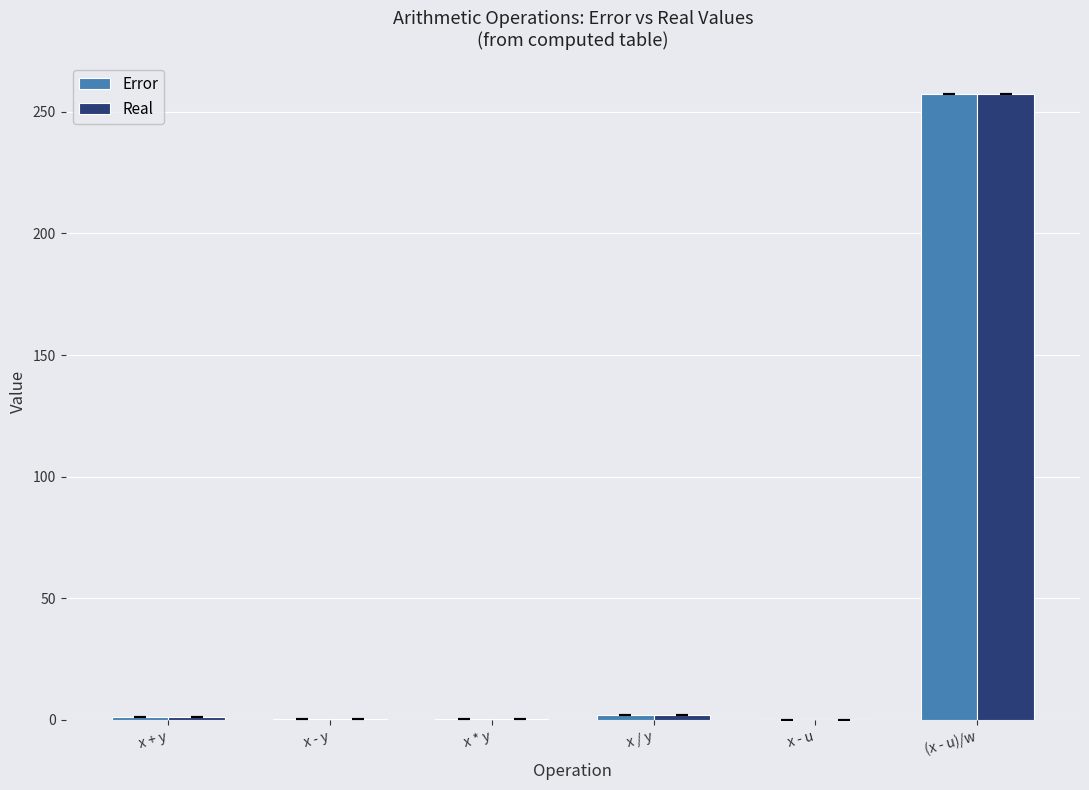

Which series has the widest spread of values?

Real